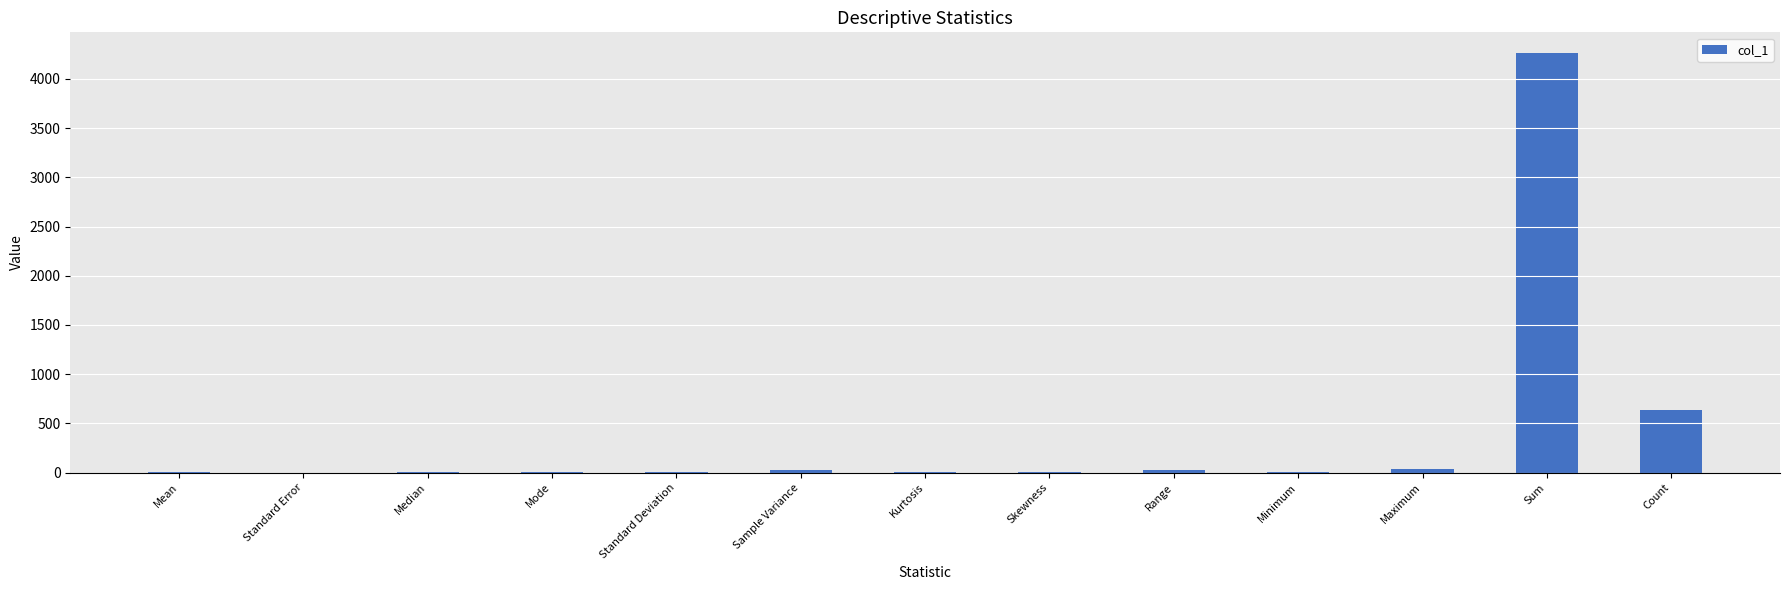

What is the maximum value shown in the chart?

4261.0